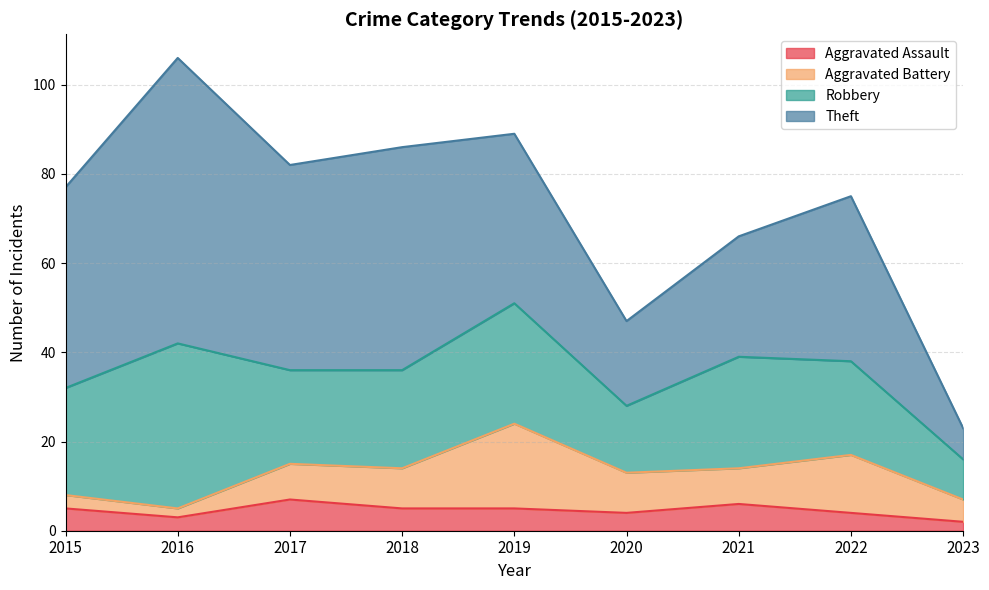

Reading left to right, list all the values displayed in this chart.

Aggravated Assault: 5	3	7	5	5	4	6	4	2
Aggravated Battery: 3	2	8	9	19	9	8	13	5
Robbery: 24	37	21	22	27	15	25	21	9
Theft: 45	64	46	50	38	19	27	37	7